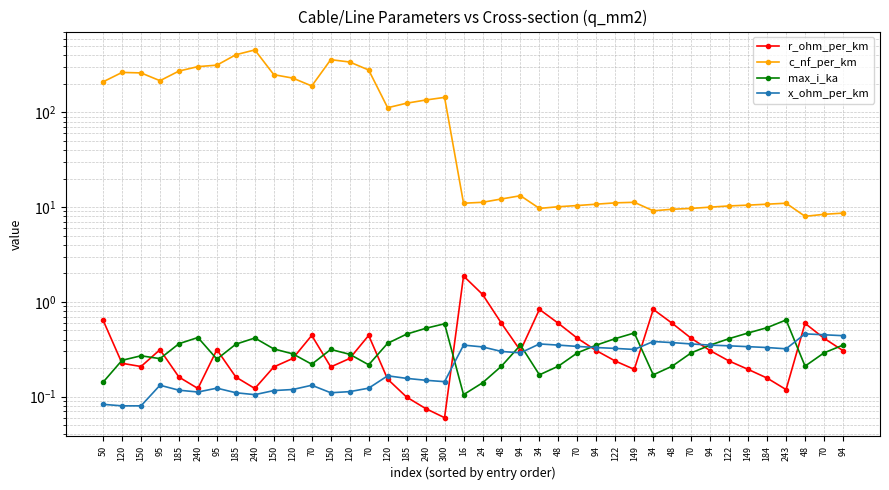

How many distinct data groups are displayed?

4